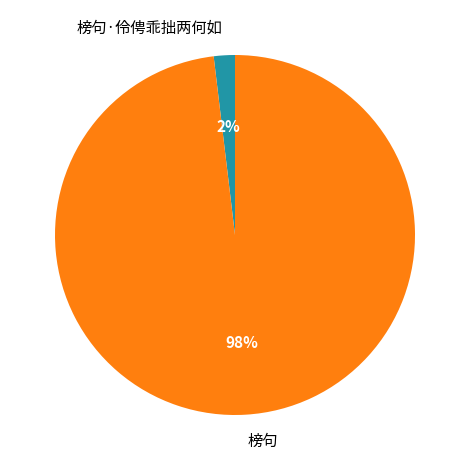

Count the number of slices in the pie.

2